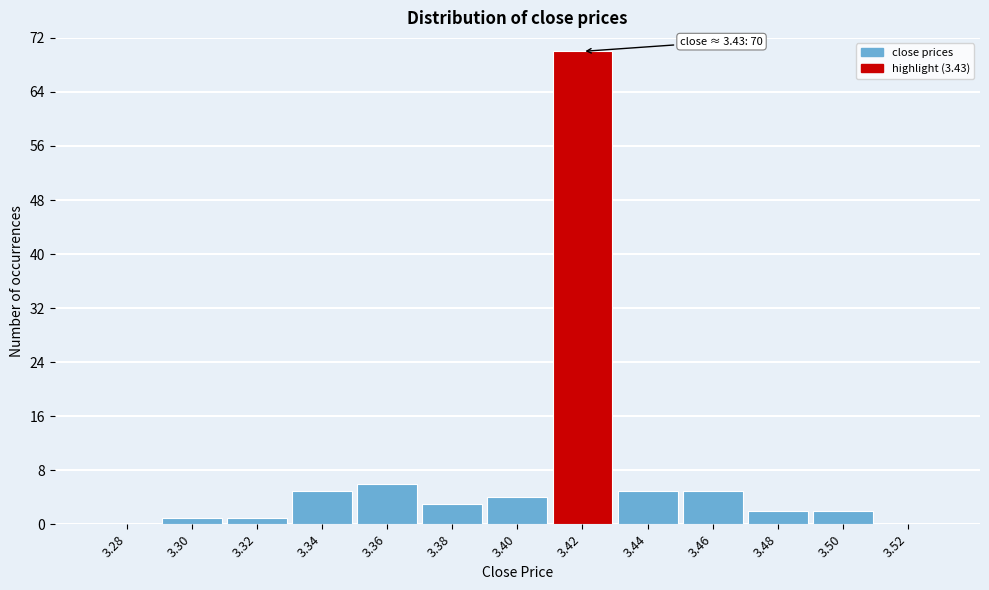

Reading left to right, transcribe all the data shown in this chart.

3.28=0	3.30=1	3.32=1	3.34=5	3.36=6	3.38=3	3.40=4	3.42=70	3.44=5	3.46=5	3.48=2	3.50=2	3.52=0